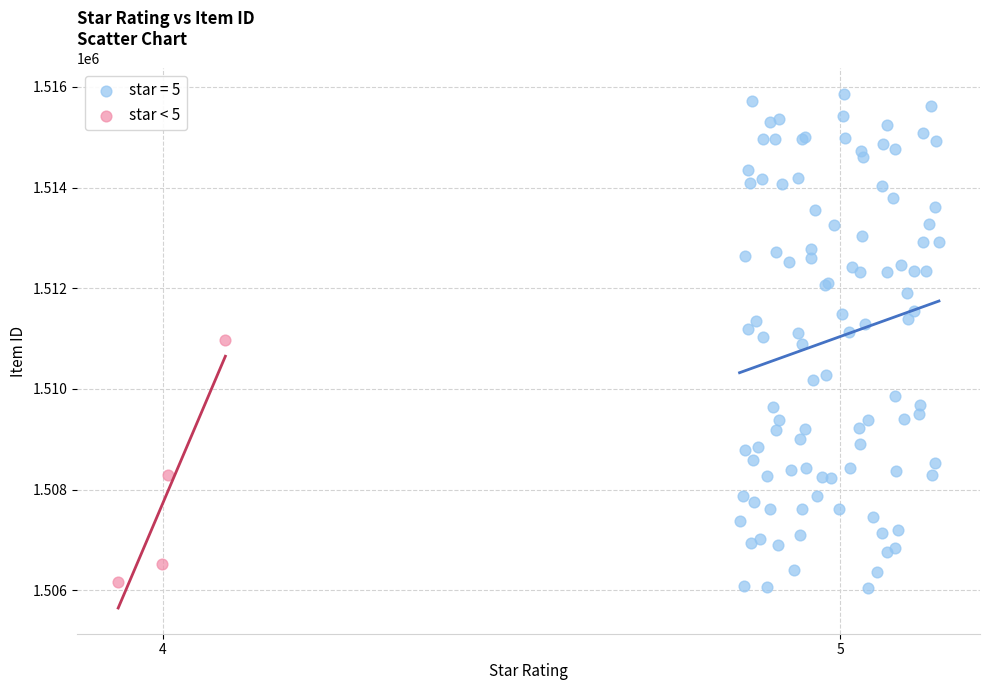

Which series has the largest Y range (max minus min)?

star = 5